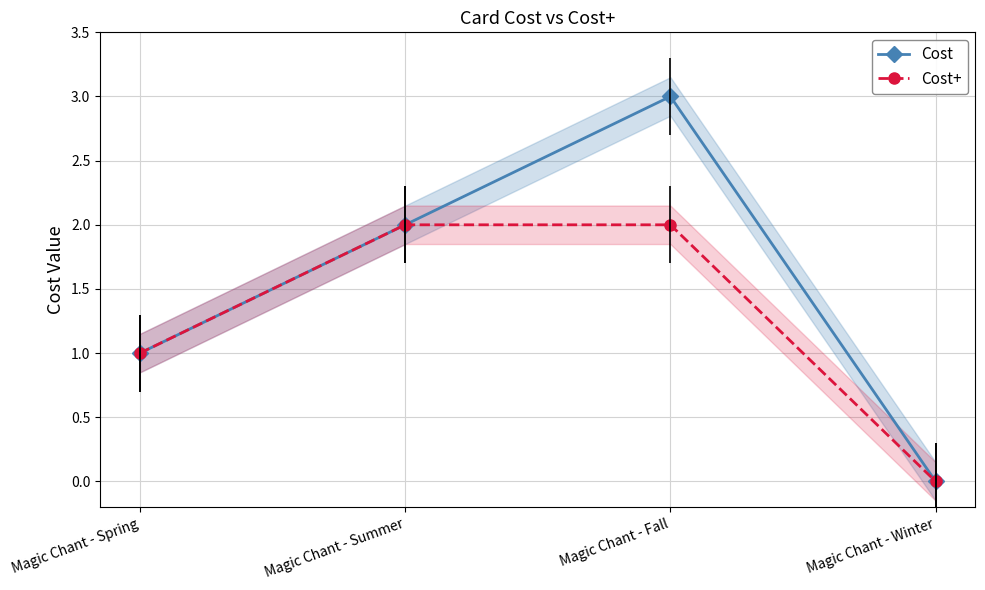

Which series changed the most between Magic Chant - Spring and Magic Chant - Fall?

Cost